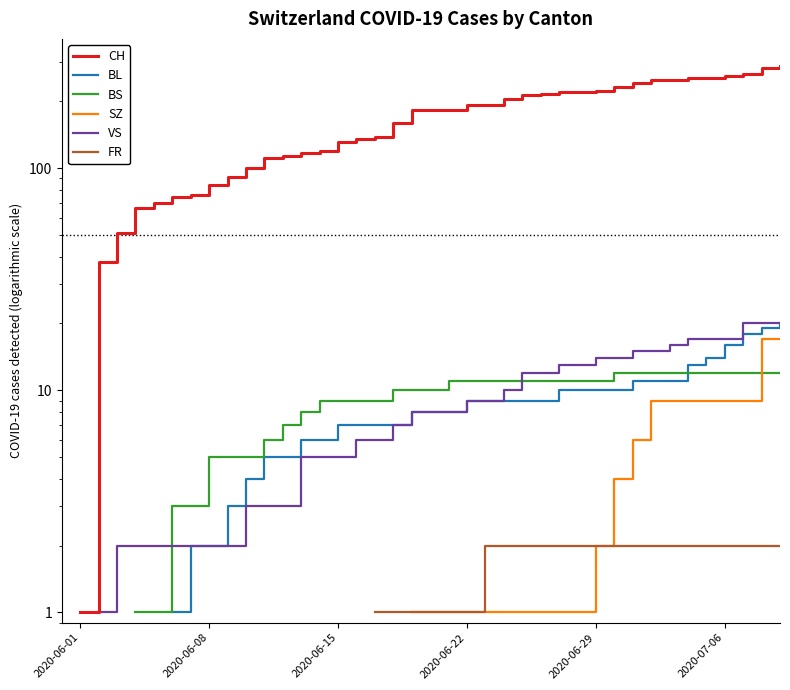

True or false: BL and SZ cross at least once.

False